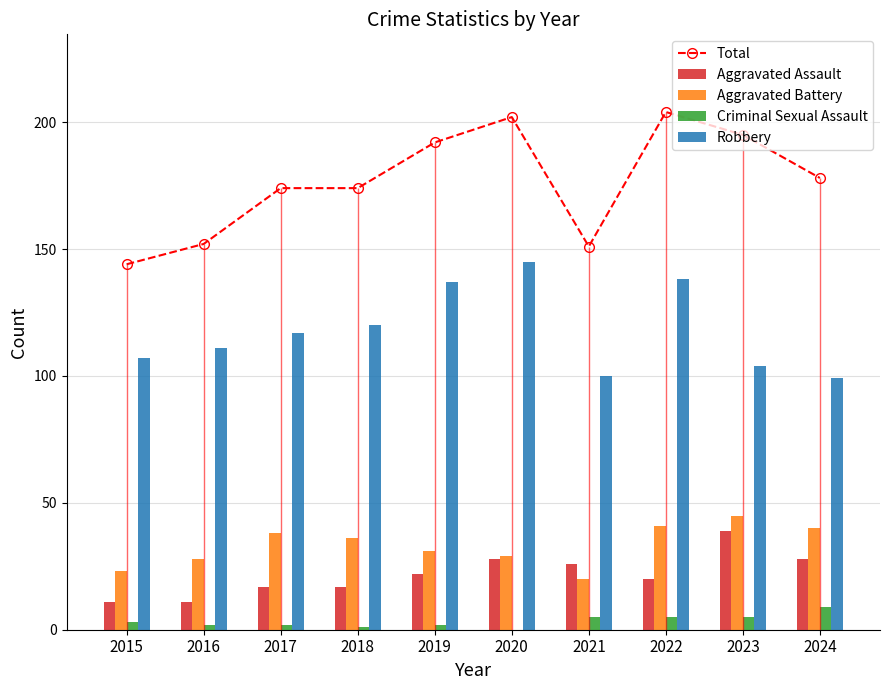

What is the sum of all Total values?

1766